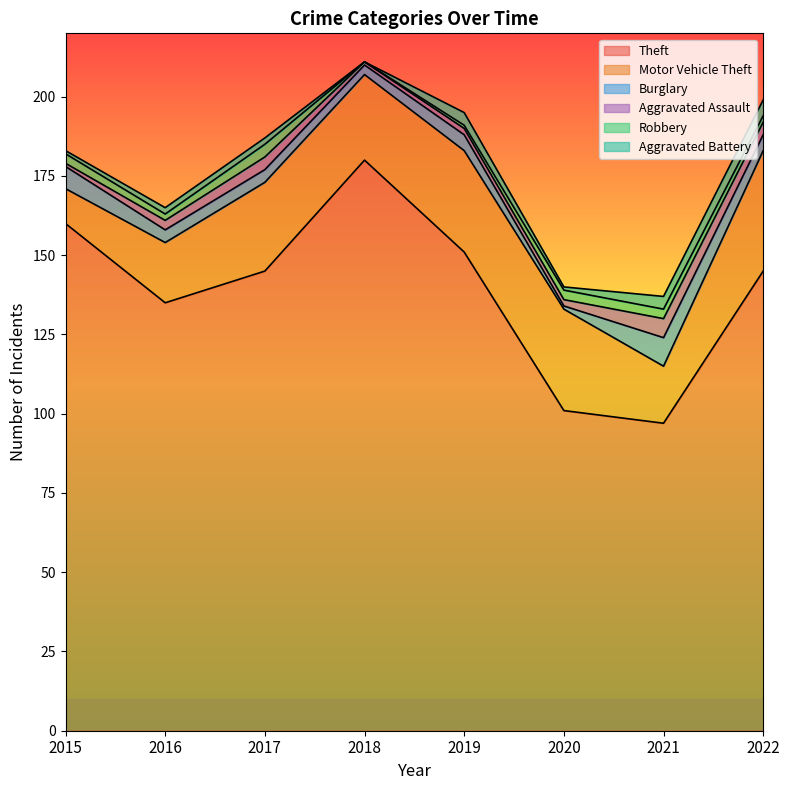

Which category has the highest value in the Theft series?

2018